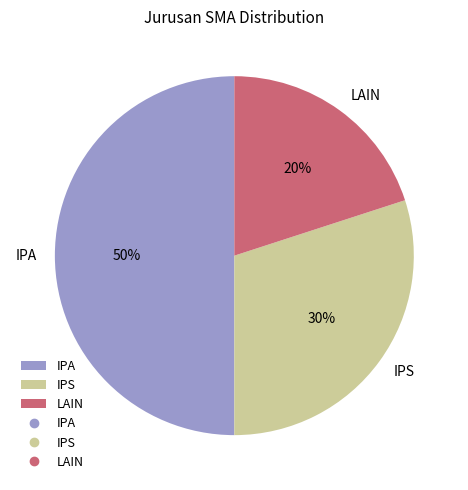

Does IPS account for over 50% of the chart?

No